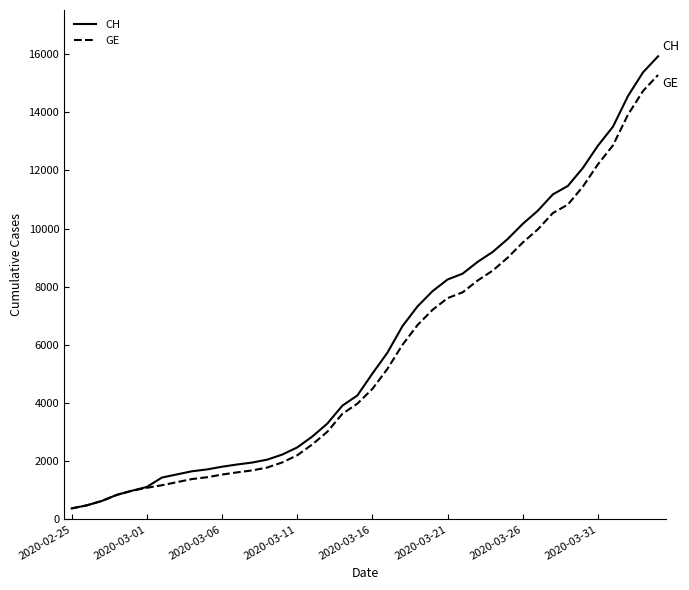

Which series has the widest spread of values?

CH